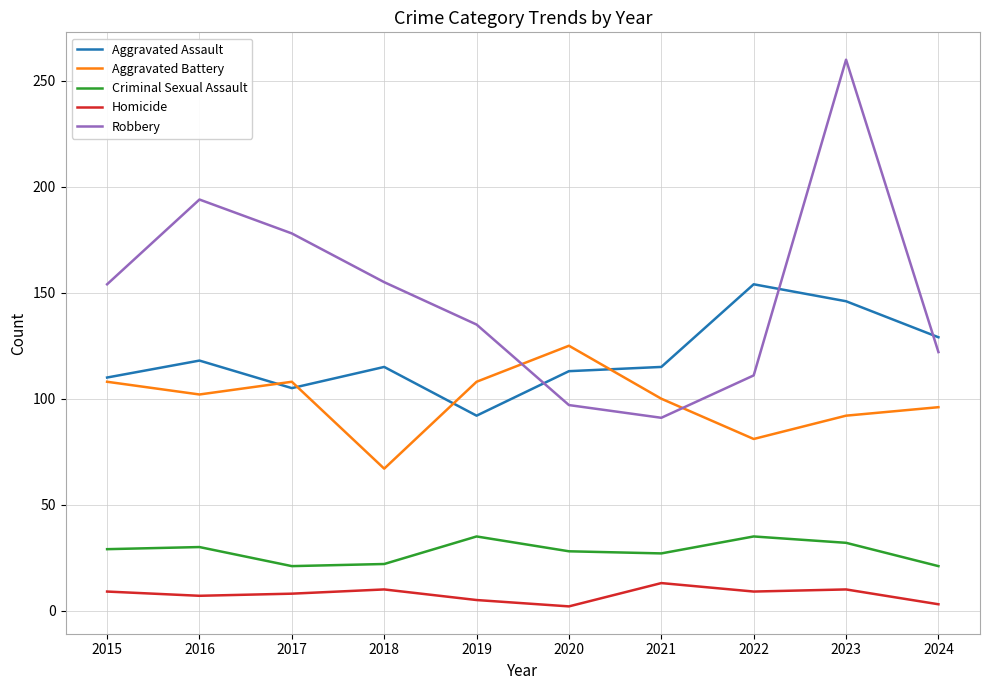

At which category is the sum across all series the highest?

2023